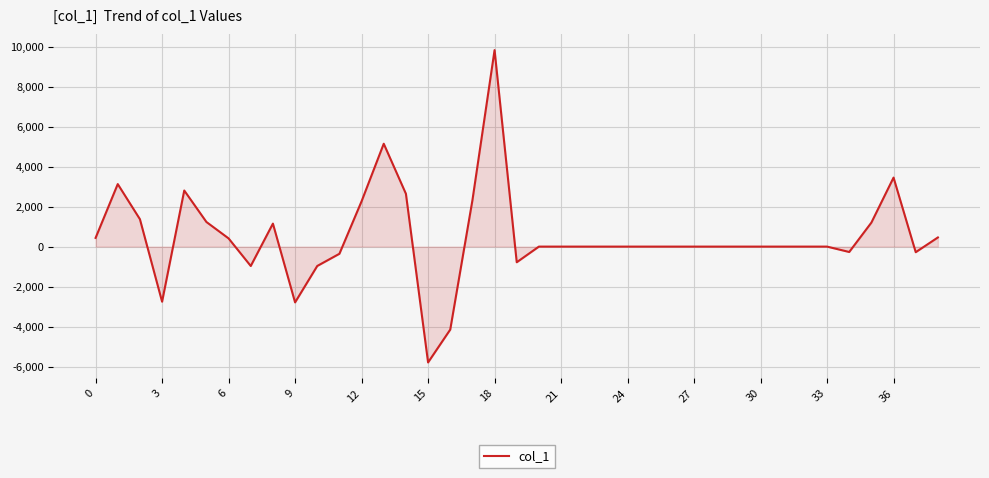

What is the average value?

479.7